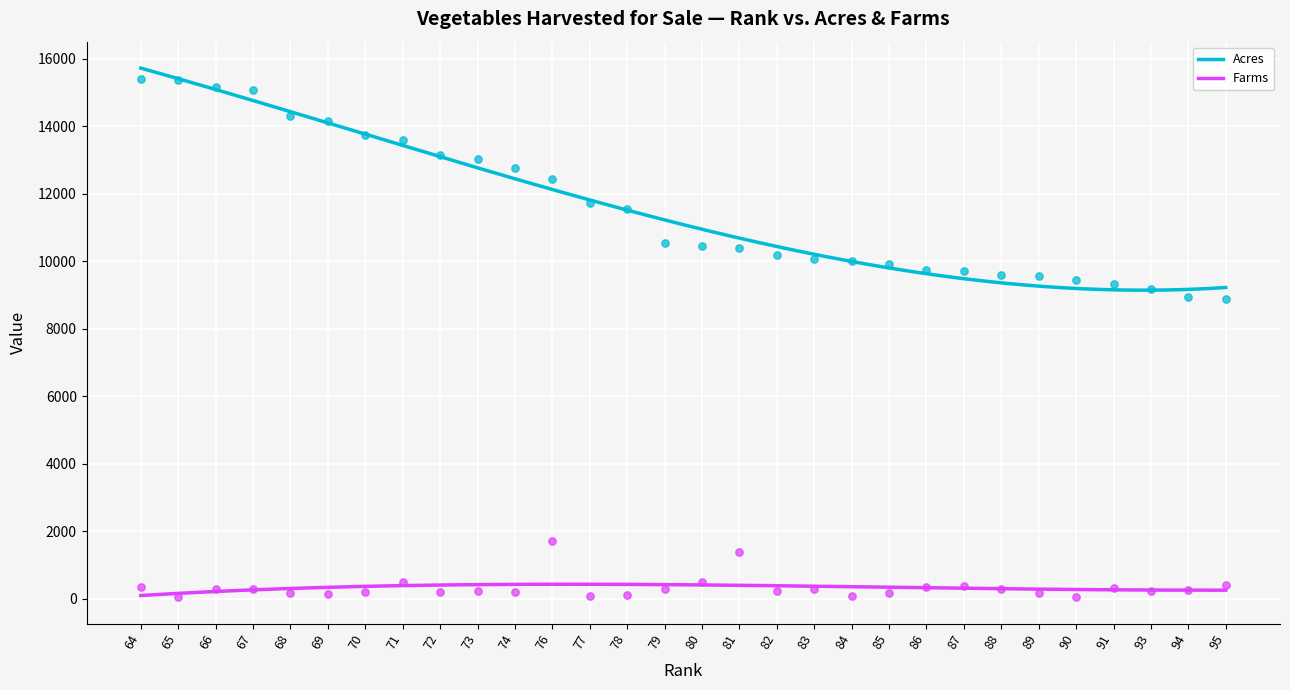

Which series has the widest spread of Y values?

Acres